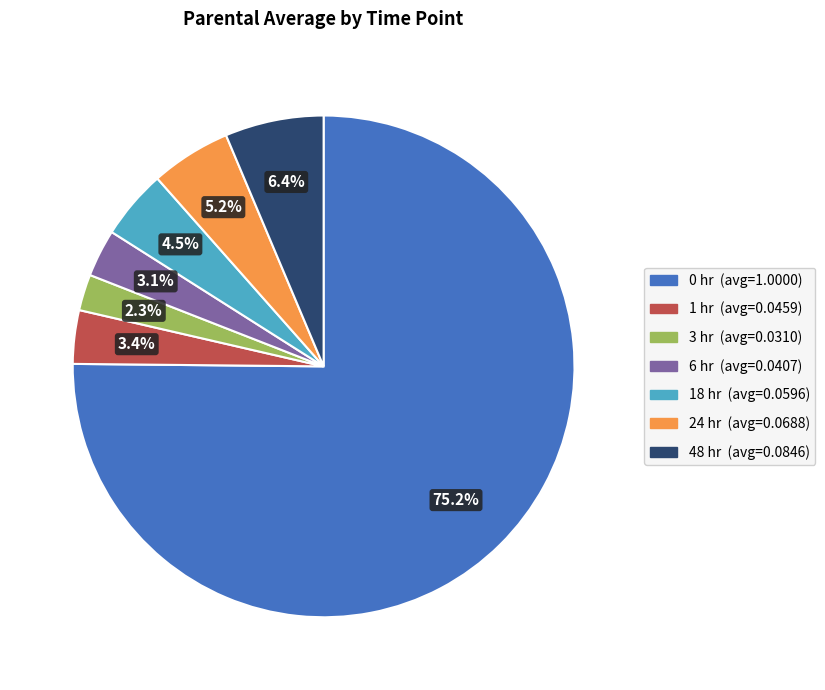

Is 0 hr the majority of the pie?

Yes